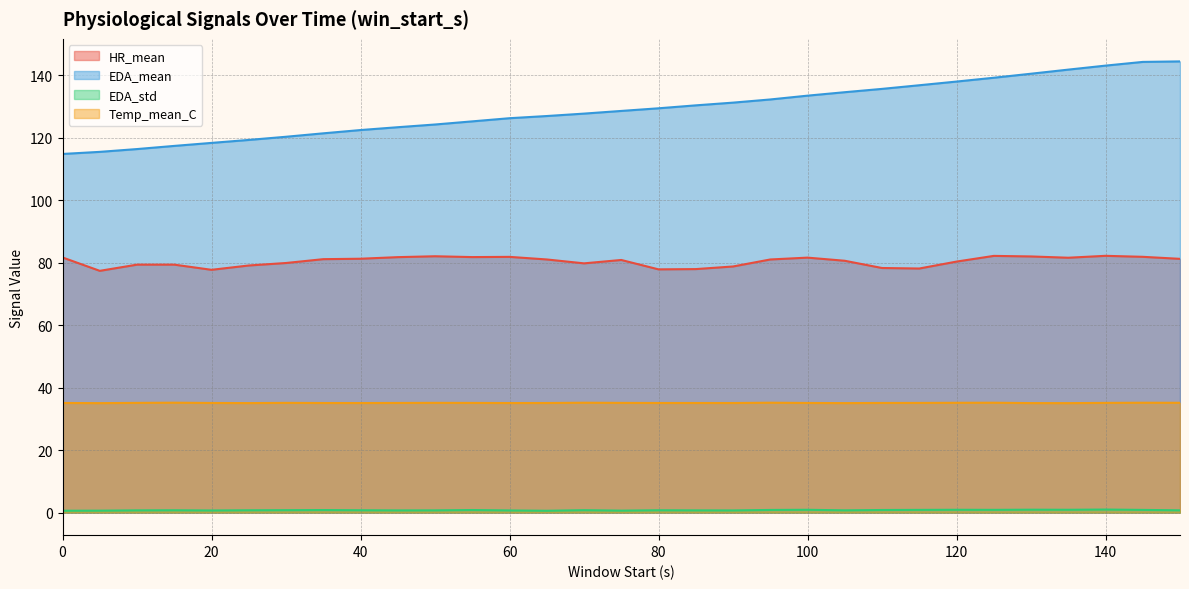

What is the value of the Temp_mean_C point at the 17th from the left?

35.1